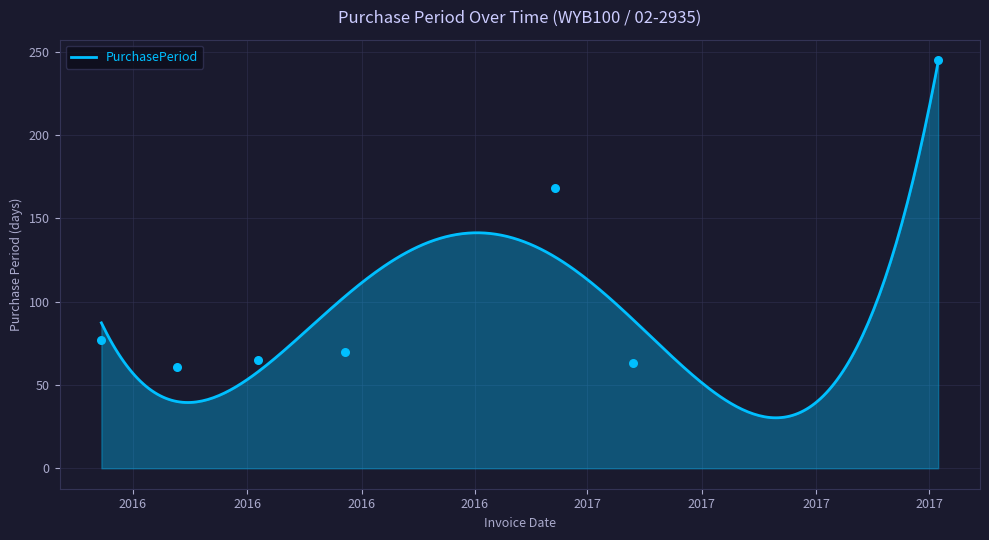

Approximately how many times larger is the value at 2017-04-07 compared to 2016-08-19?

0.9